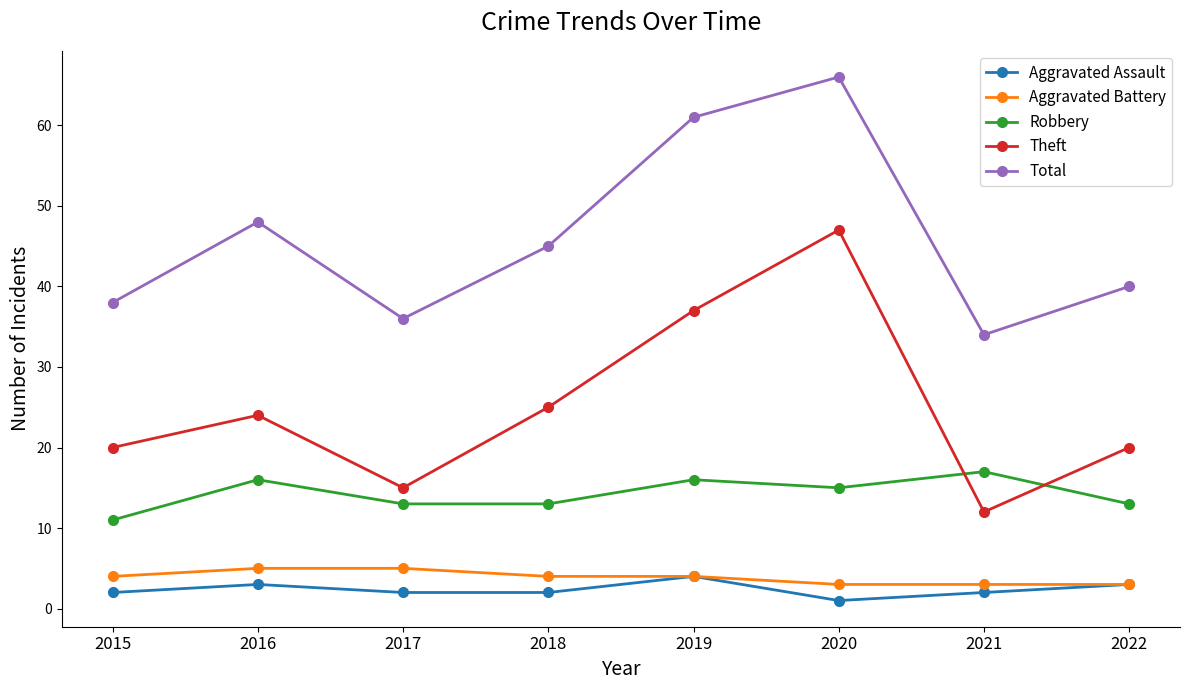

Is the value of Aggravated Battery at 2021 greater than the value of Total at 2016?

No